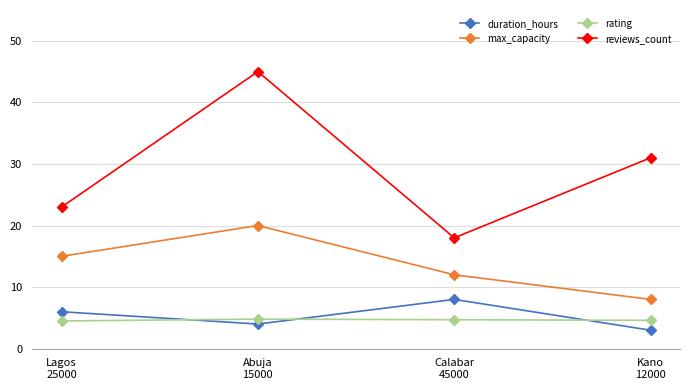

Rank the series by their maximum value, from lowest to highest.

rating, duration_hours, max_capacity, reviews_count